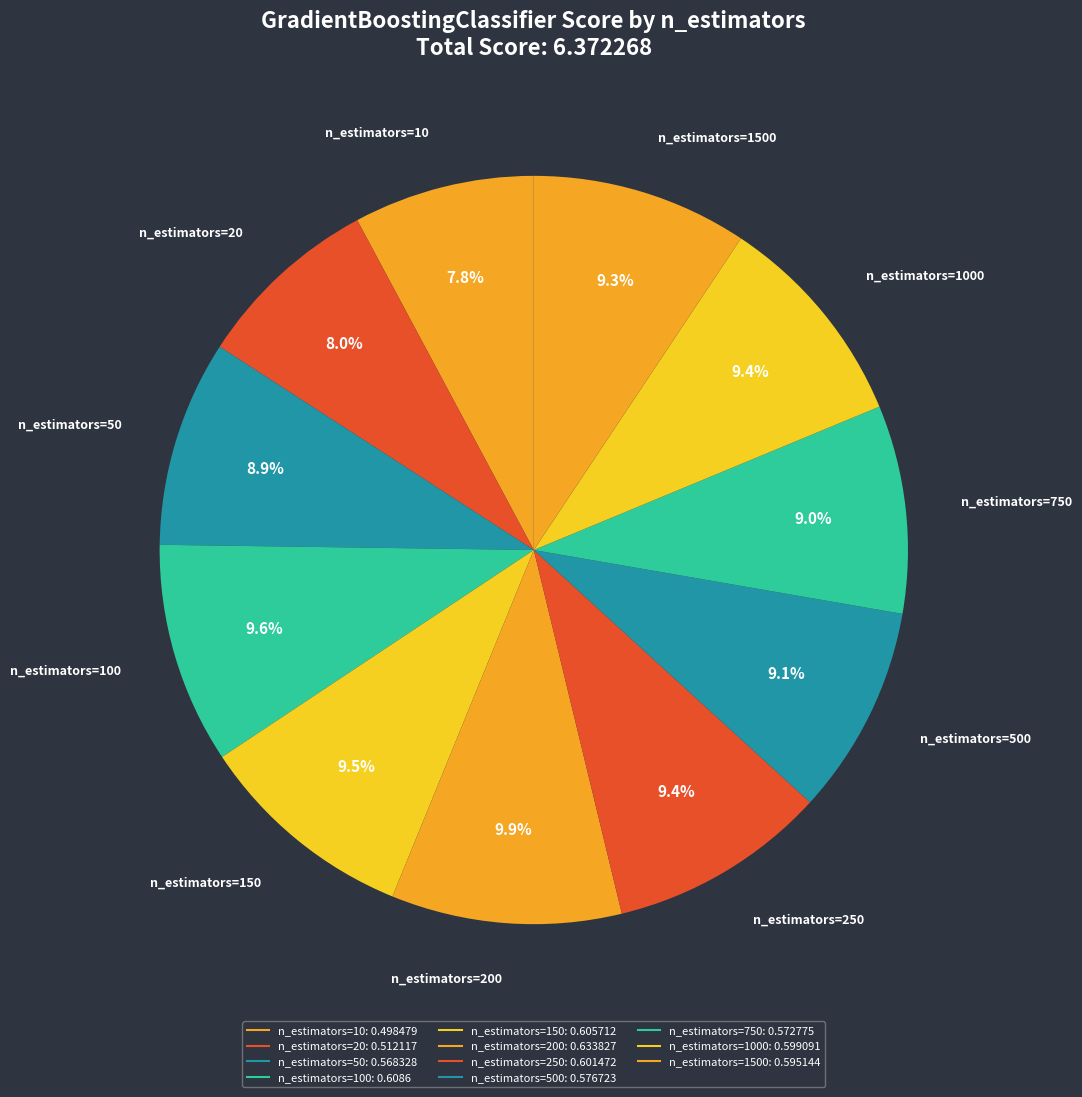

Count the number of slices in the pie.

11